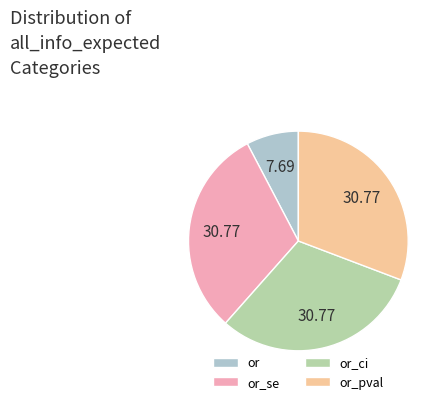

Is the sum of or_ci and or_pval greater than half?

Yes